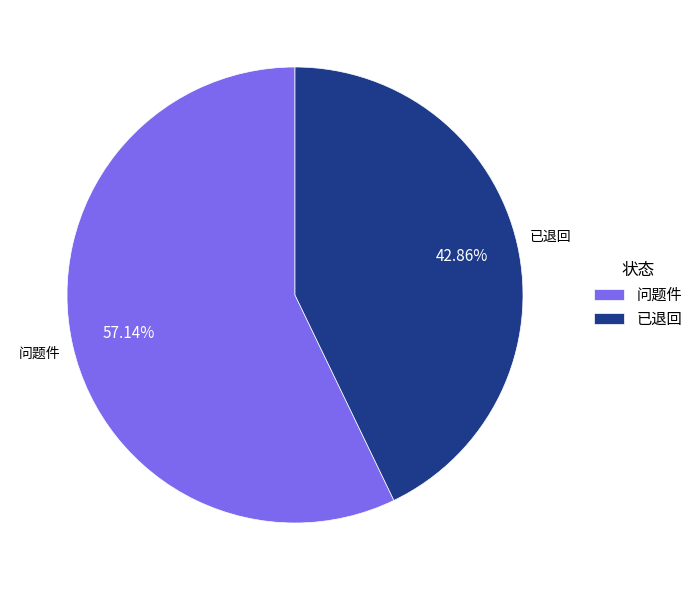

To the nearest percent, what is the difference between the 已退回 and 问题件 slice percentages?

14%